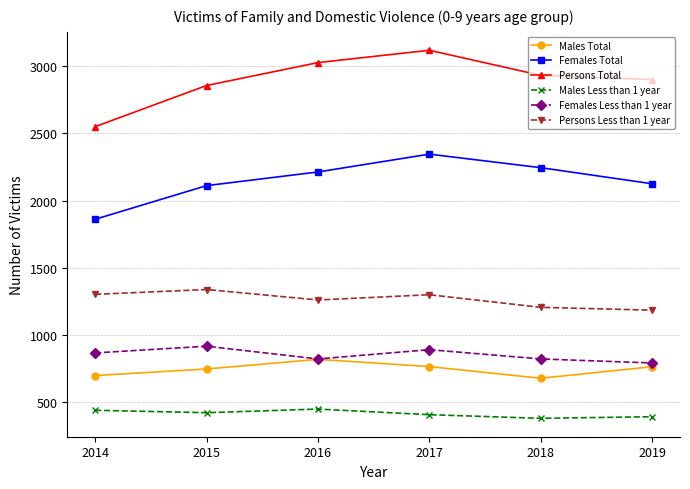

Which label corresponds to the largest value in the chart?

2017